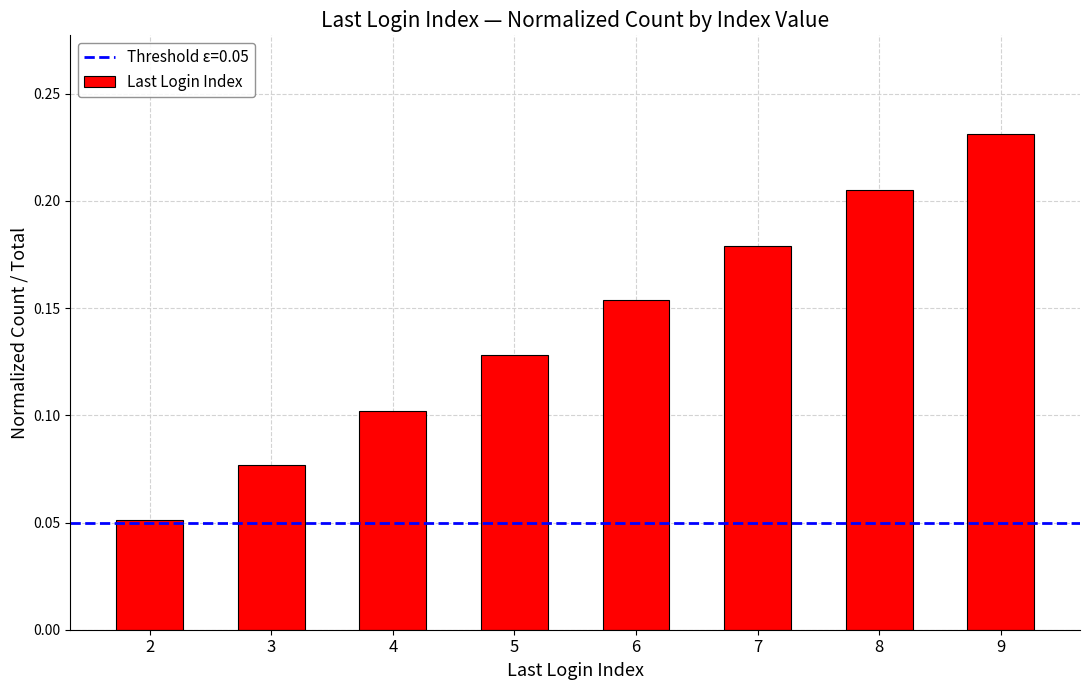

Where is the data nearest to the value 0?

2